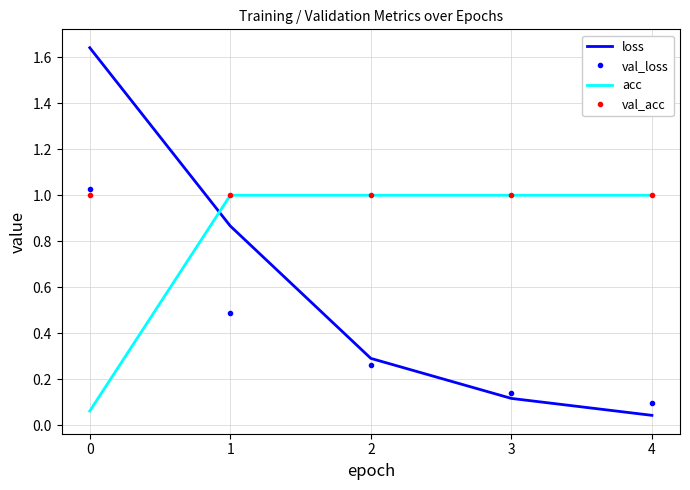

Count the number of categories in the chart.

5